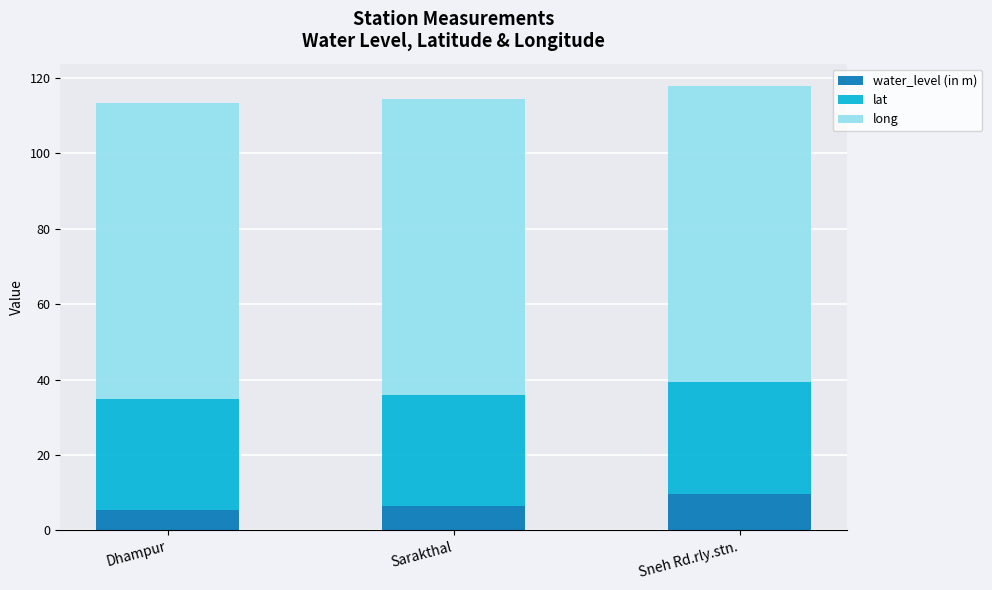

What is the lowest value of the water_level (in m) series?

5.5